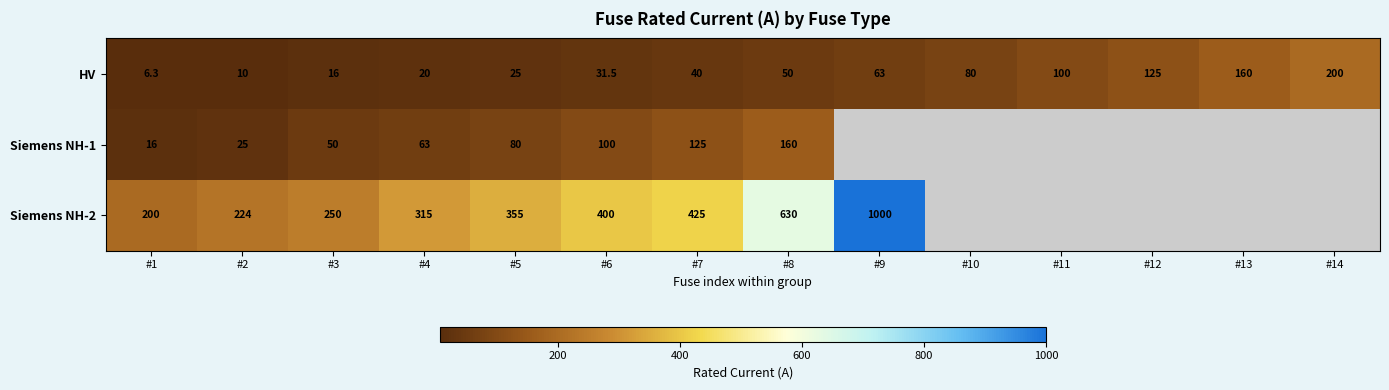

What is the sum of the Siemens NH-2 values at #5 and #4?

670.0